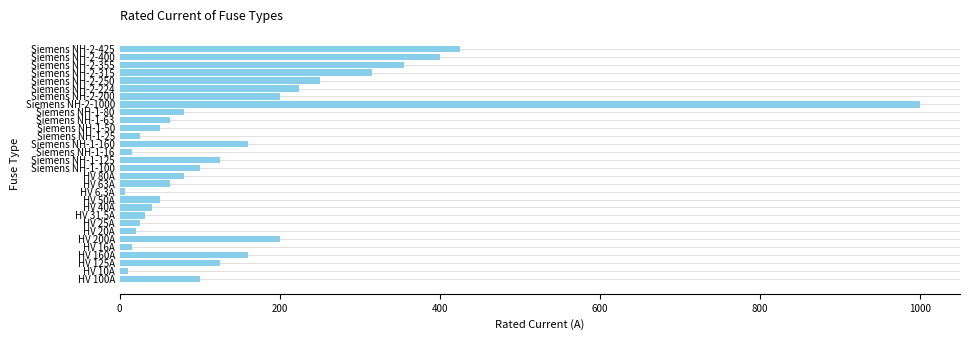

What is the maximum value shown in the chart?

1000.0